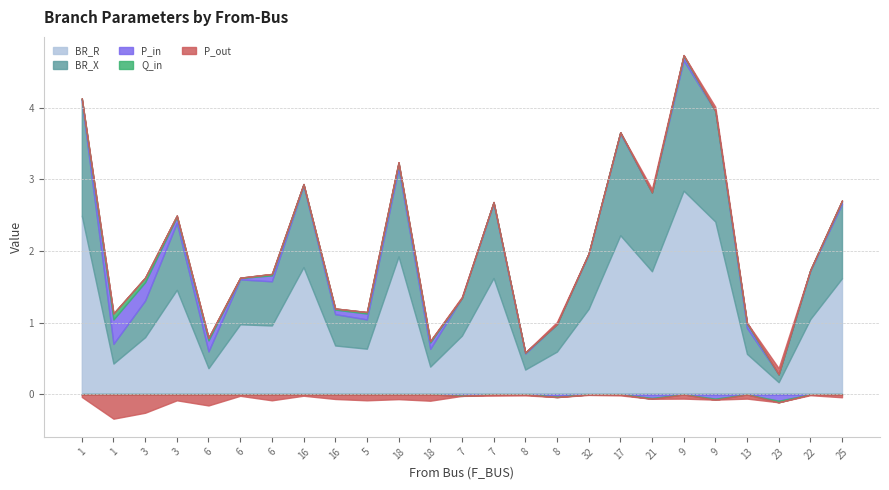

What is the sum of the BR_X values at 16 and 32?

1.9